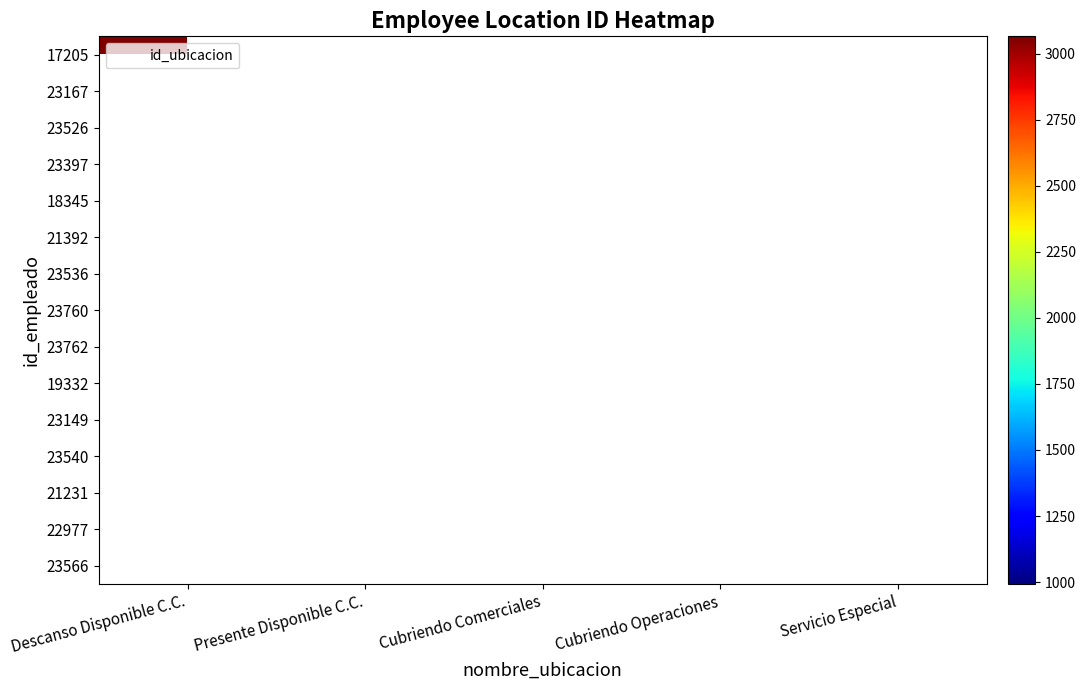

Rank the series by their maximum value, from lowest to highest.

17205, 23167, 23526, 23397, 18345, 21392, 23536, 23760, 23762, 19332, 23149, 23540, 21231, 22977, 23566